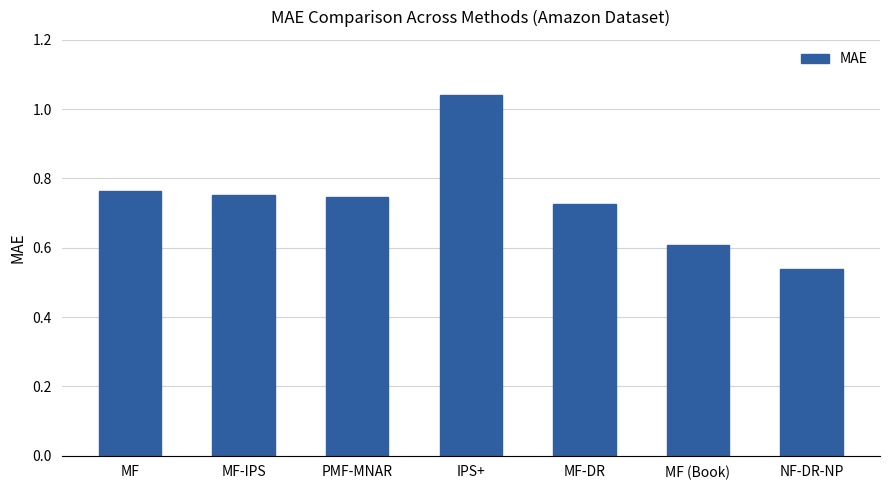

What is the sum of all values?

5.2